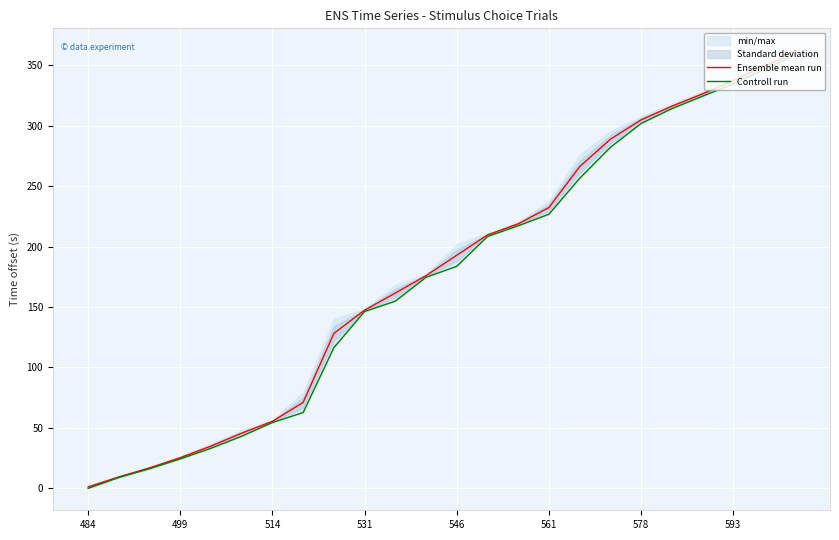

Rank the series by their maximum value, from highest to lowest.

Ensemble mean run, Controll run